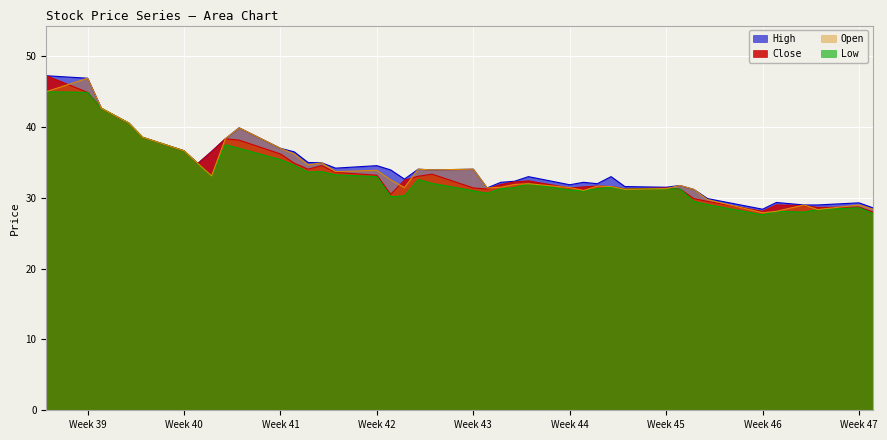

Does the chart display data point markers on the line(s)?

No